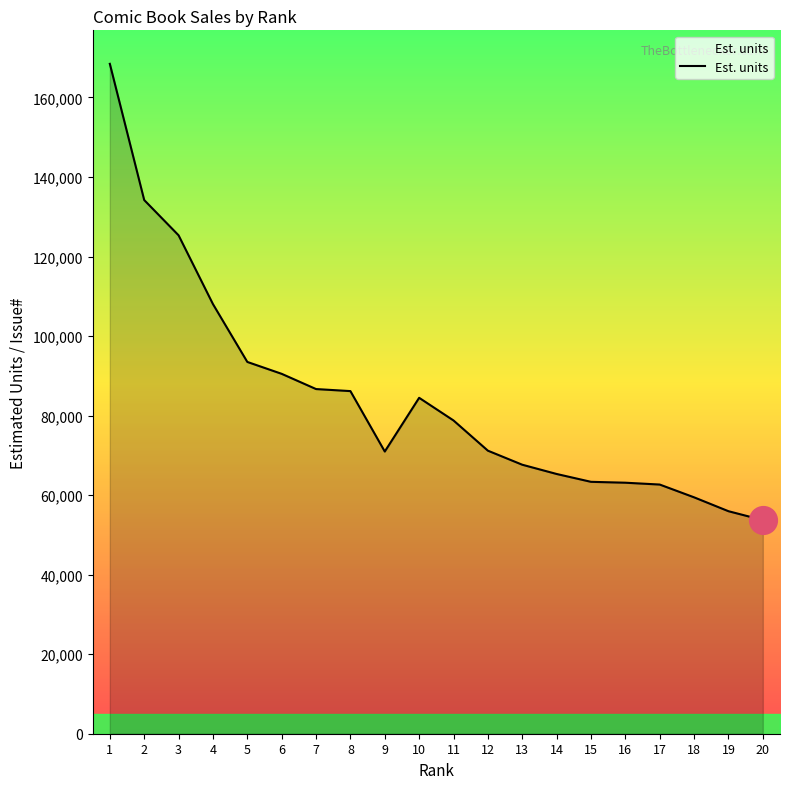

What is the change in value from 15 to 19?

-7388